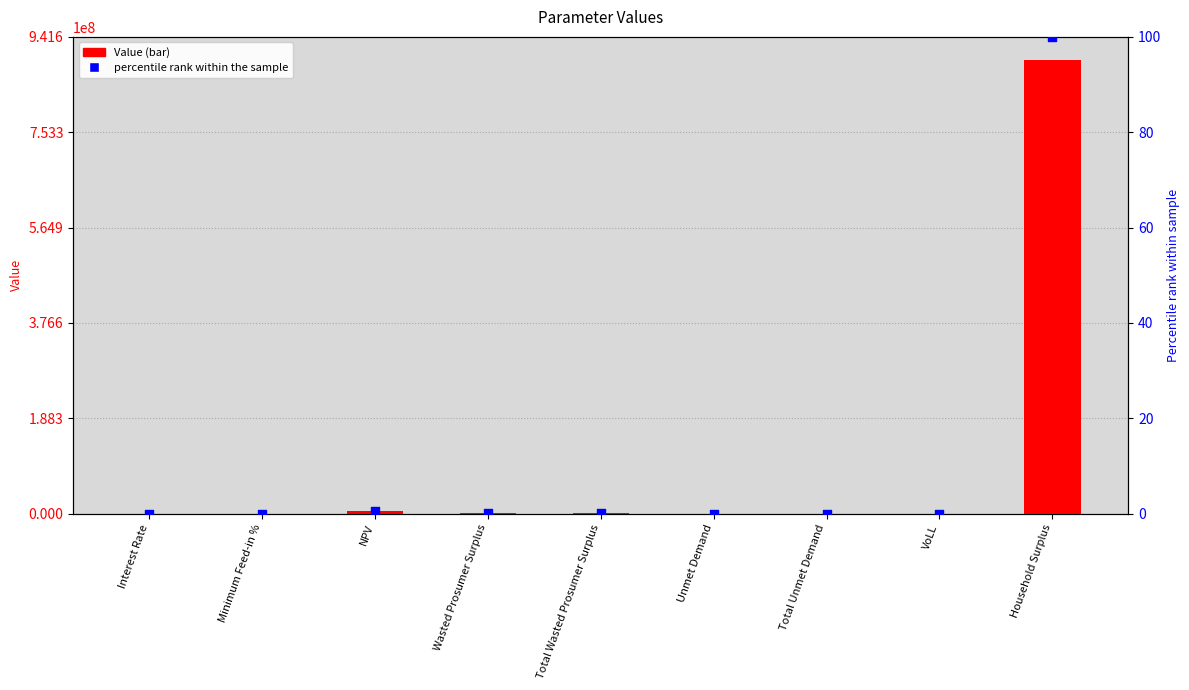

Which series has the widest spread of Y values?

Value